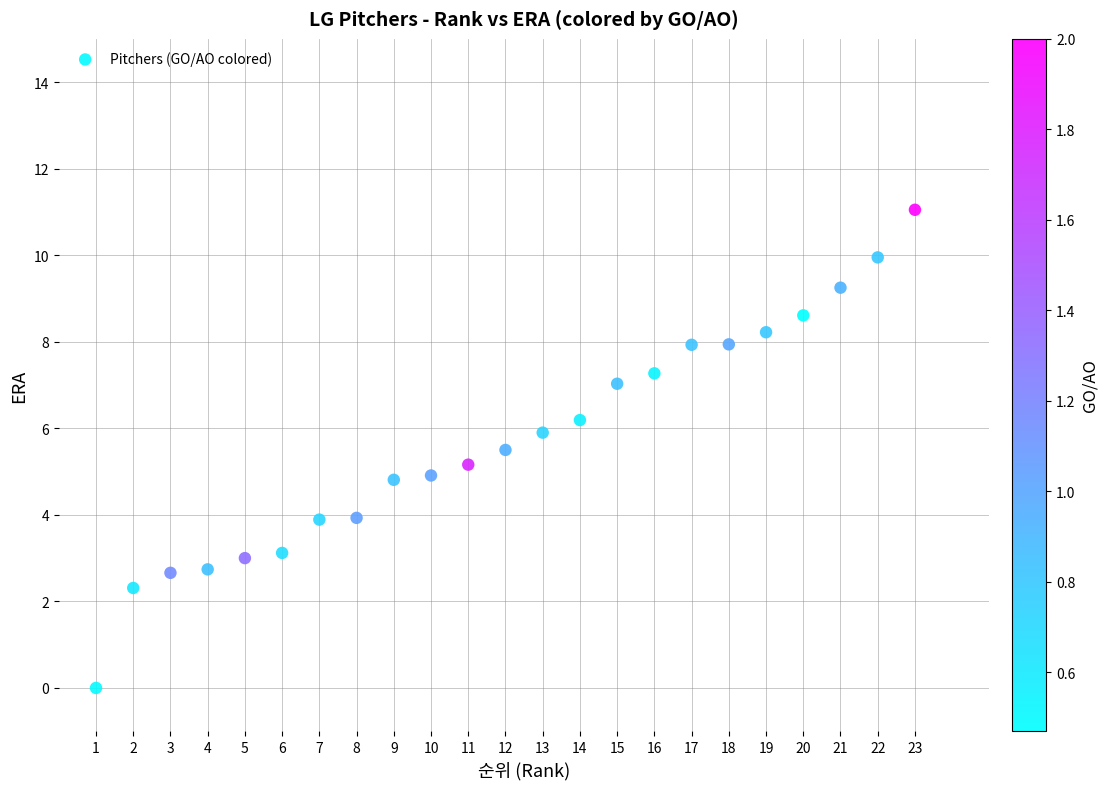

What is the range of X values (max minus min)?

22.0